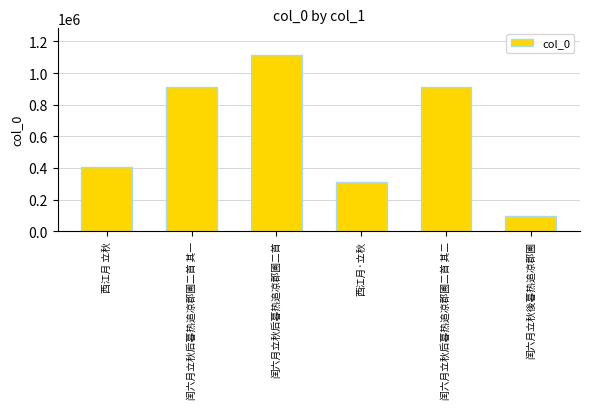

Which has a higher value, 西江月·立秋 or 闰六月立秋后暮热追凉郡圃二首 其一?

闰六月立秋后暮热追凉郡圃二首 其一